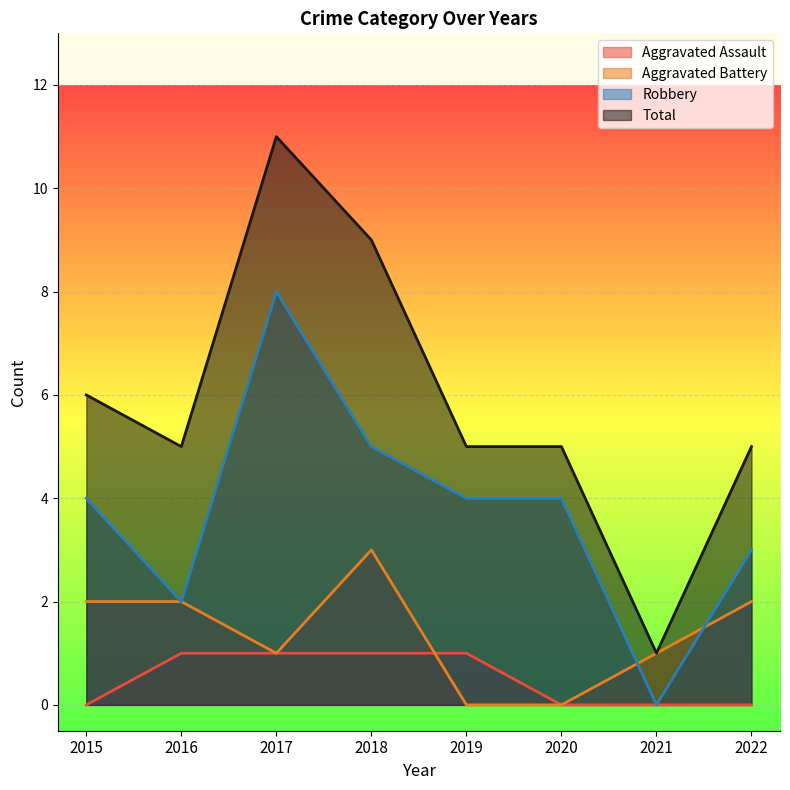

What is the total value across all series at 2022?

10